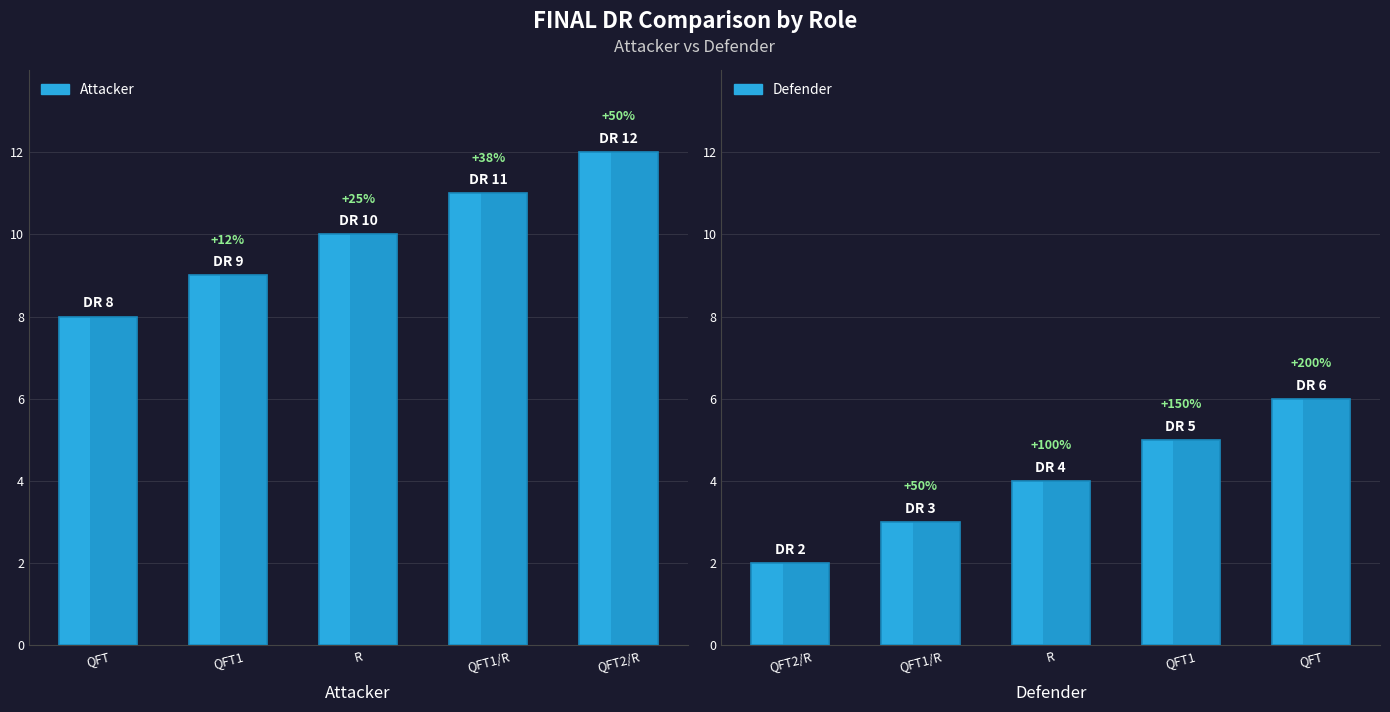

What is the difference between the Attacker values at QFT1 and R?

1